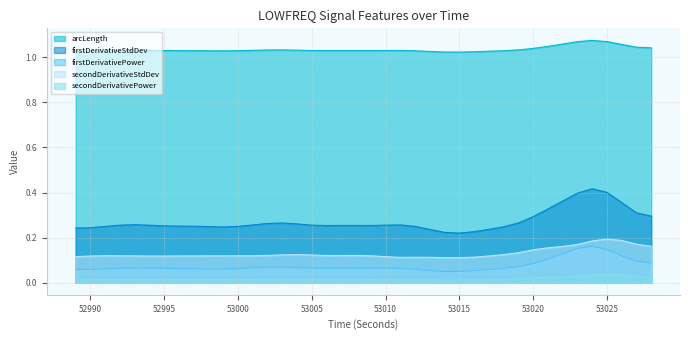

Is it true that secondDerivativePower_LOWFREQ equals 0.0 at 53020?

False